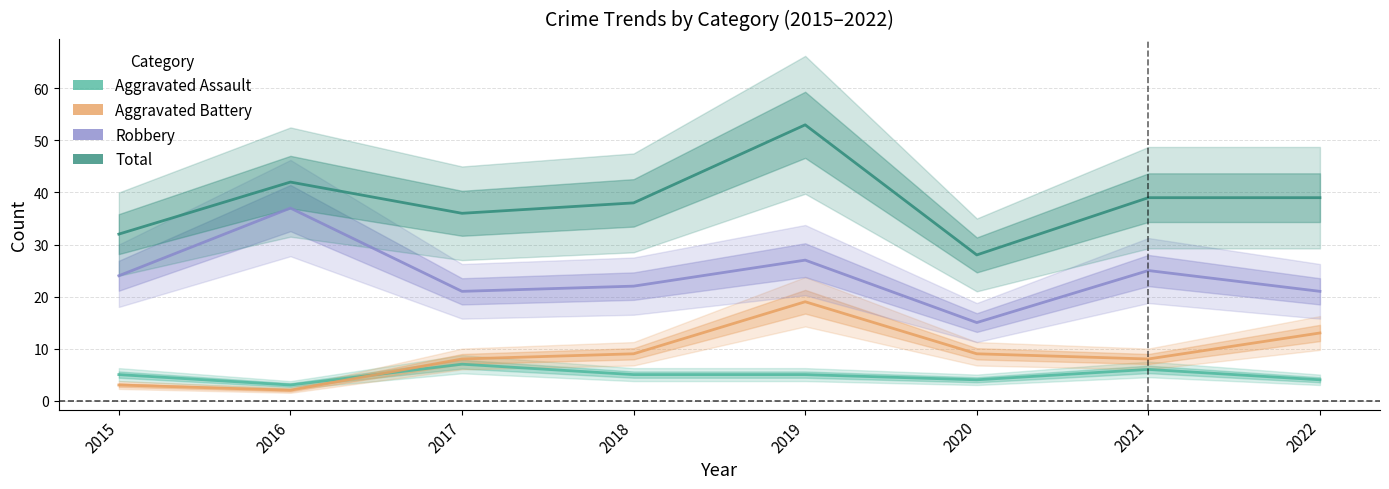

Which series has the widest spread of values?

Total